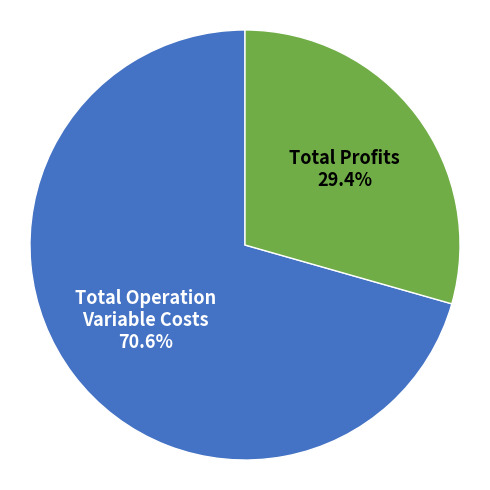

Is there any slice that represents more than half of the pie?

Yes